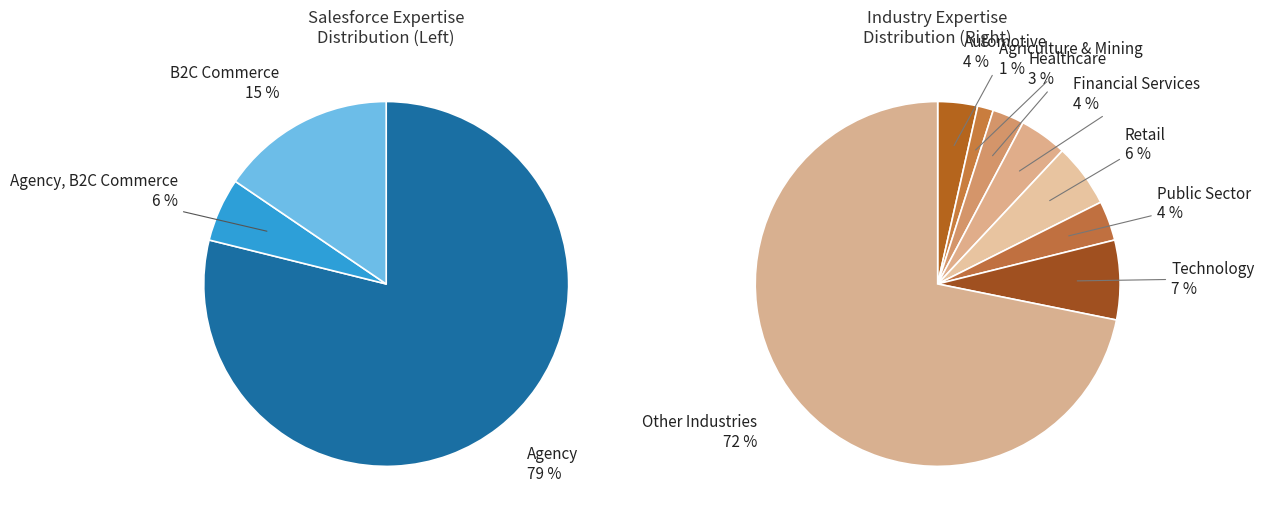

What is the largest slice in the pie chart?

Agency